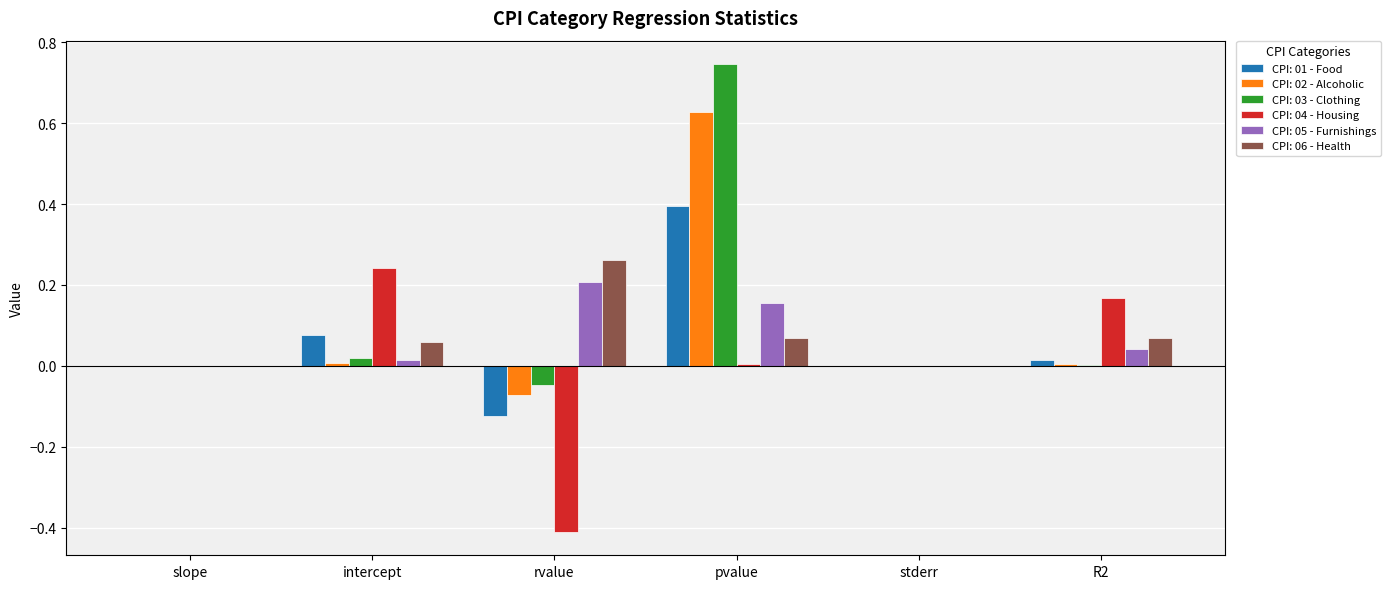

At which category is the sum across all series the highest?

pvalue